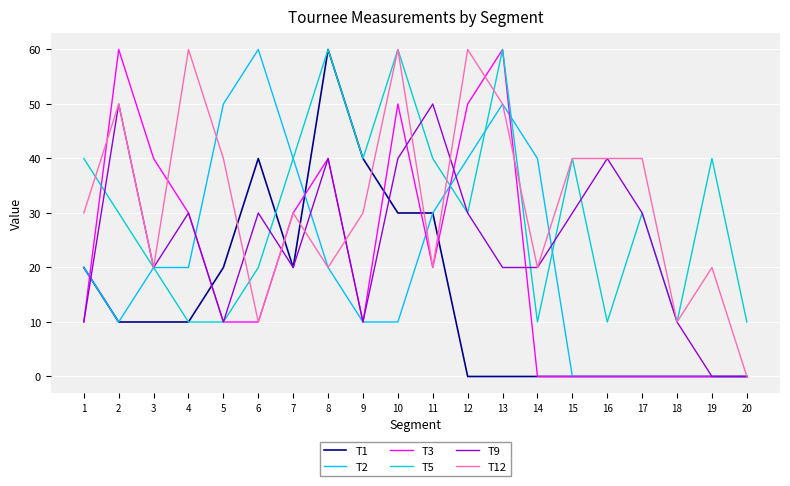

True or false: T3 and T9 intersect in this chart.

True